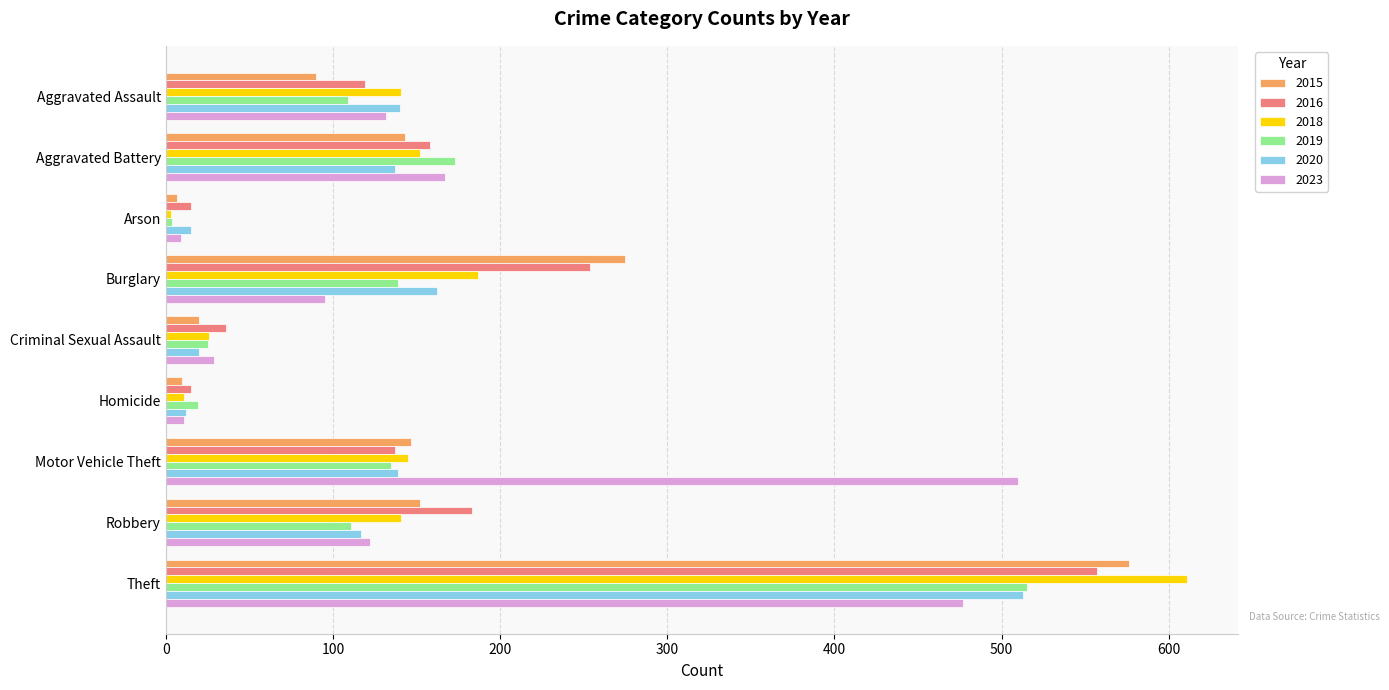

How many categories are shown in the chart?

9